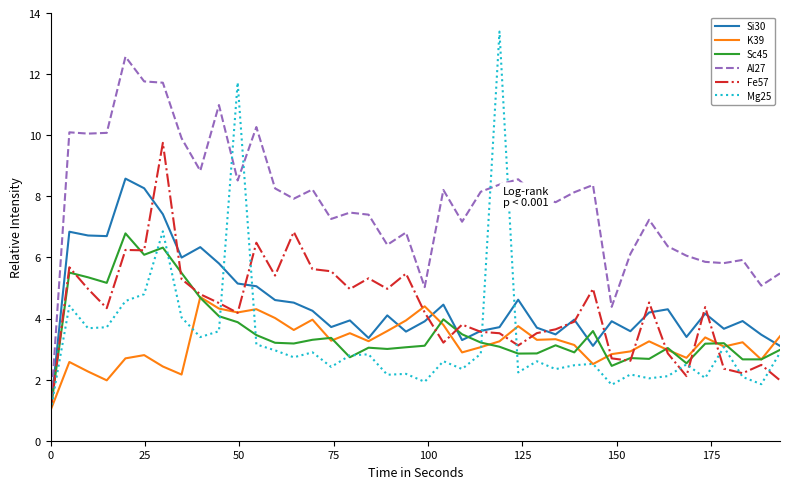

How many values in the Fe57 series are below 4?

17